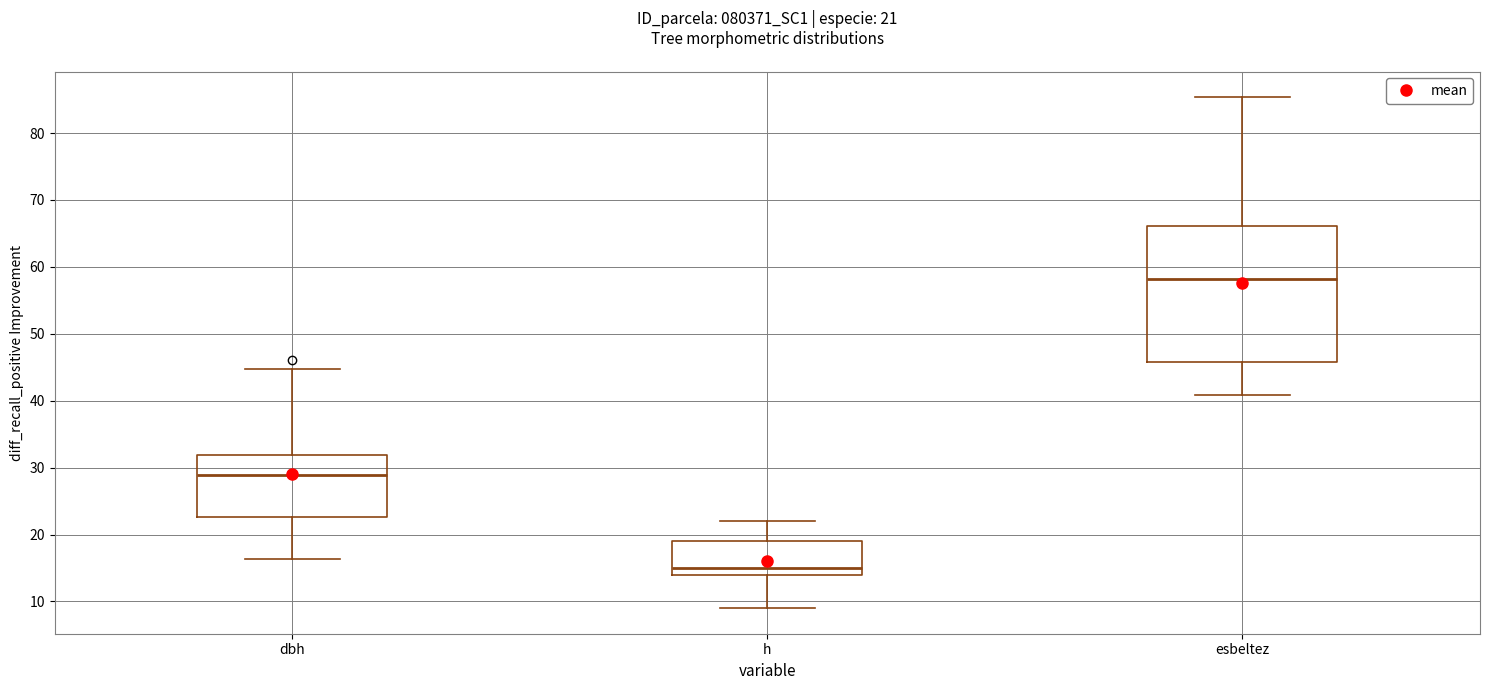

Comparing the boxes themselves (not the whiskers), which one is the tallest?

esbeltez